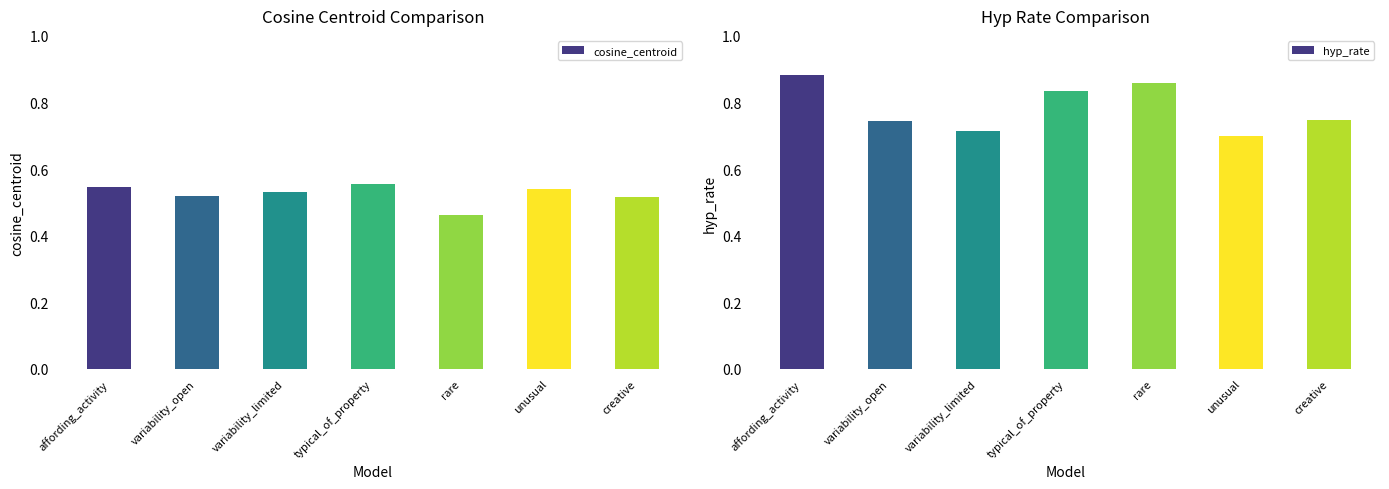

What is the label of the 3rd bar from the right?

rare